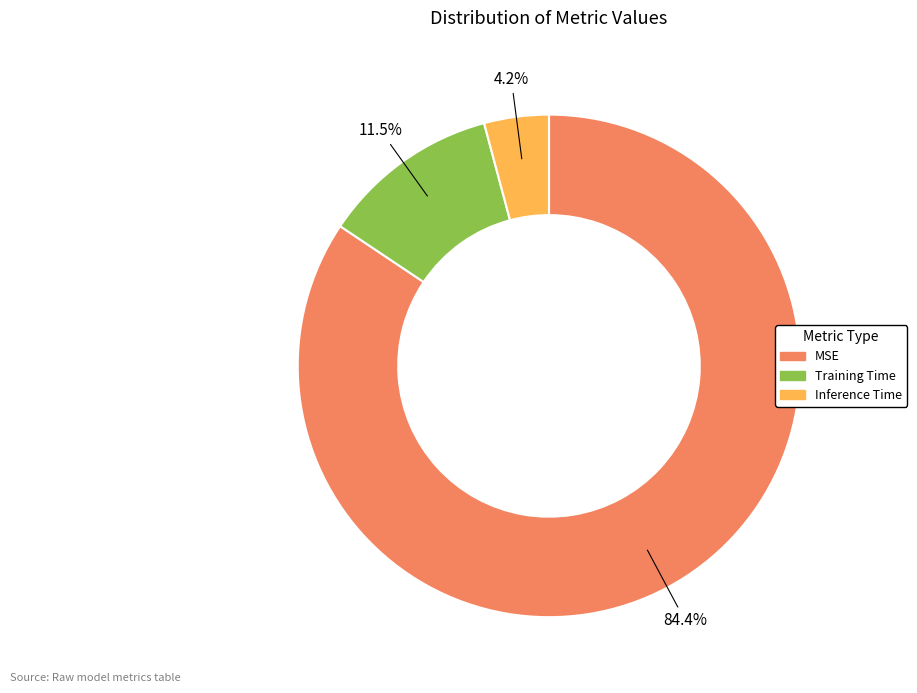

Which category has the biggest portion of the pie?

MSE